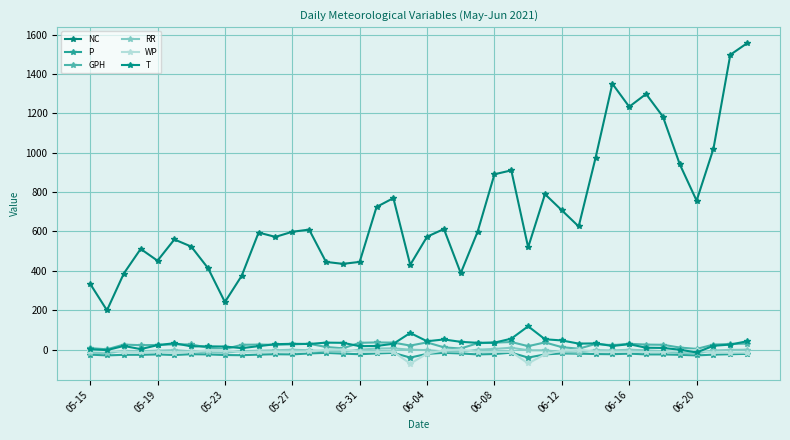

At which category does GPH reach its first local peak?

05-23